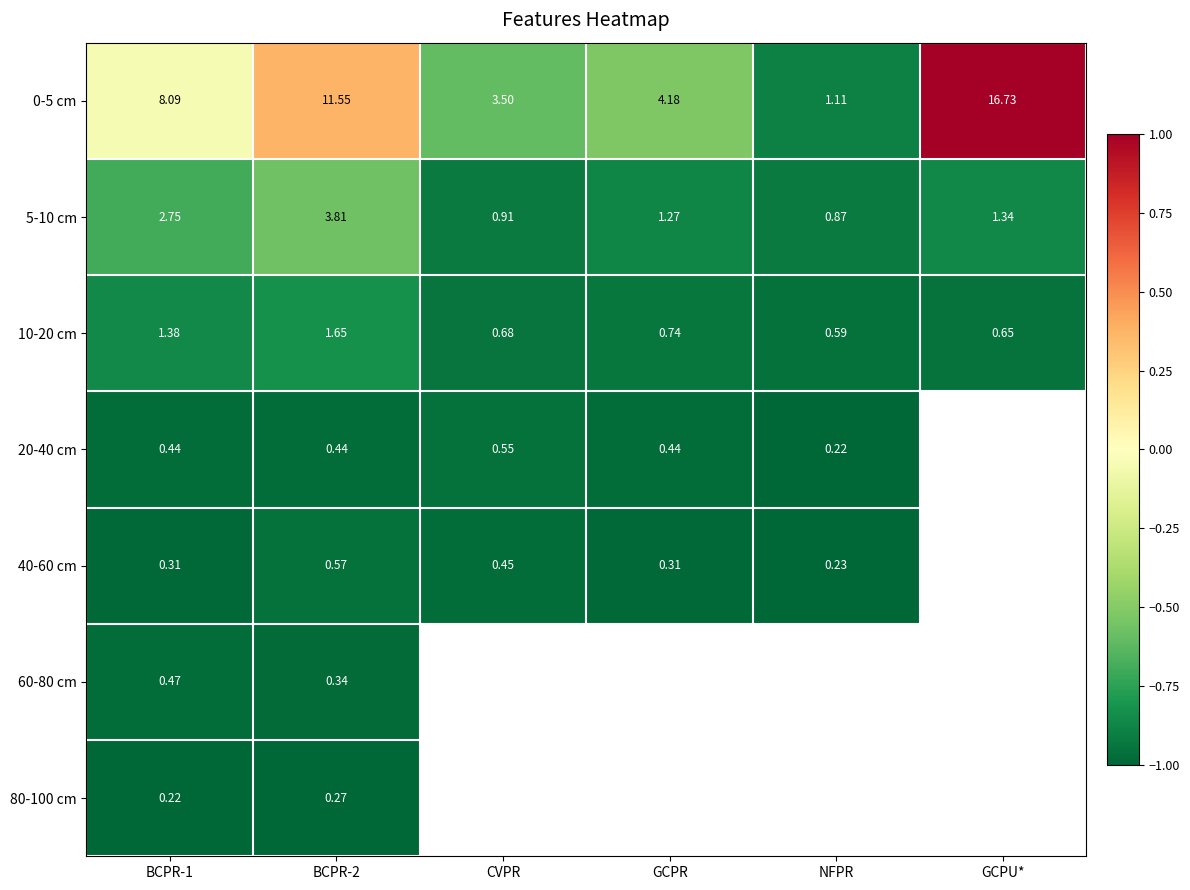

At which label is 10-20 cm closest to 1?

GCPR